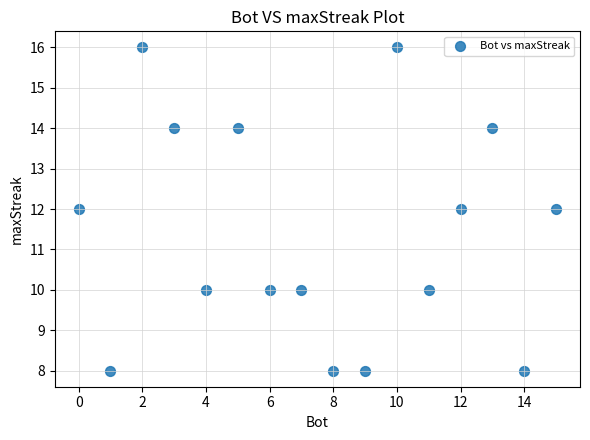

What is the range of X values (max minus min)?

15